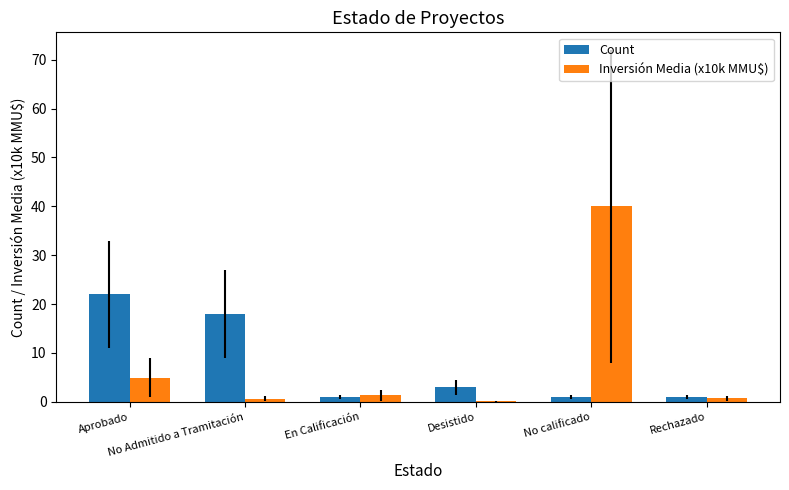

What is the approximate value of Count at Rechazado?

1.0